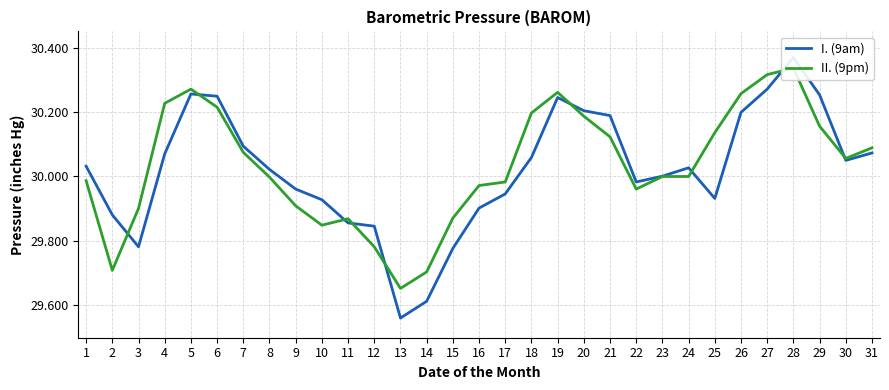

Is it true that I. (9am) equals 29.9 at 11?

True